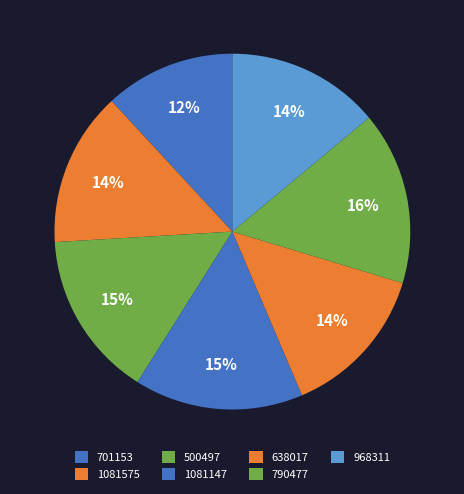

Which slice is the largest?

790477